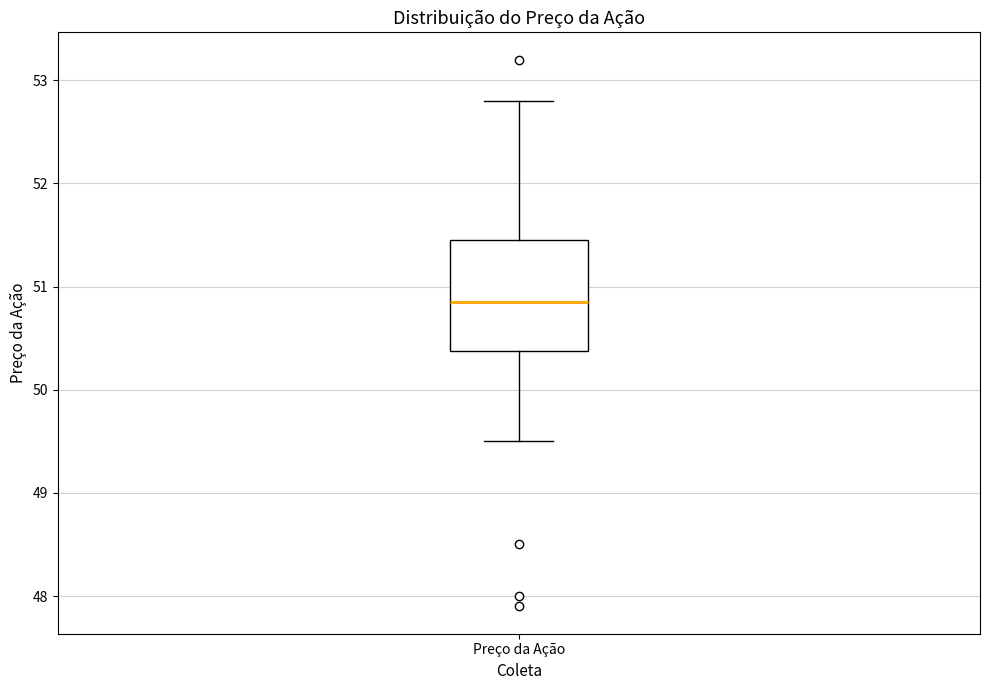

Read this box plot against the y-axis: the position of the median line, the range covered by the box, and the ends of both whiskers. The values are not printed on the chart, so give them approximately, as read against the axis.

median 50.9, box 50.4 to 51.5, whiskers 49.5 to 52.8